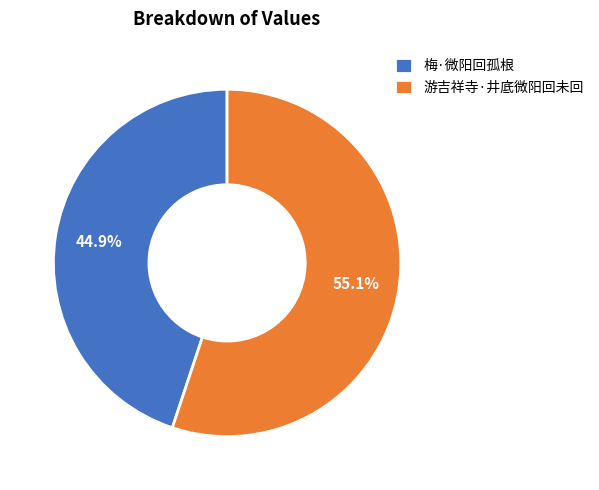

How many segments does this pie chart have?

2